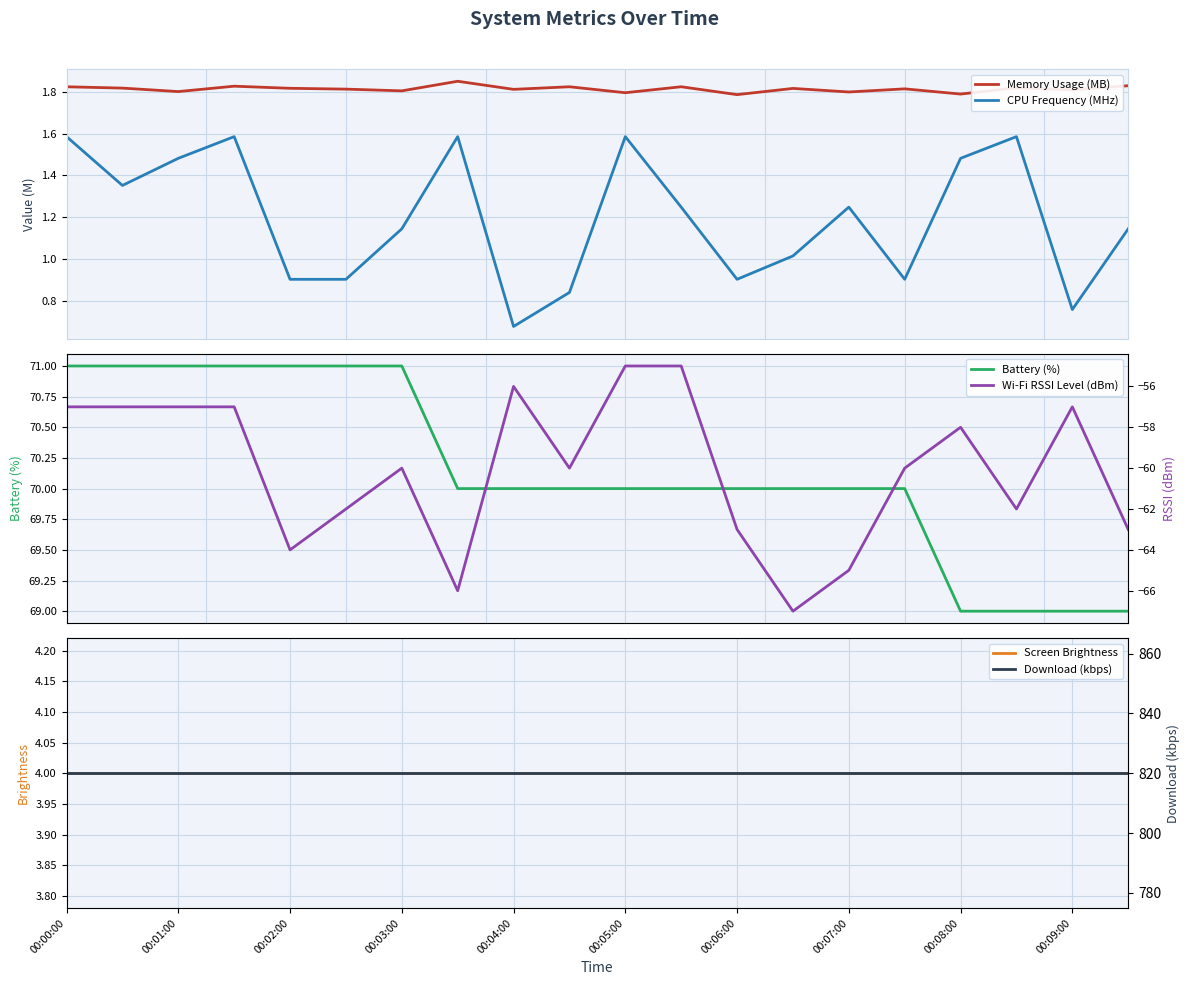

Which series has the largest range (max minus min)?

Wi-Fi RSSI Level (dBm)